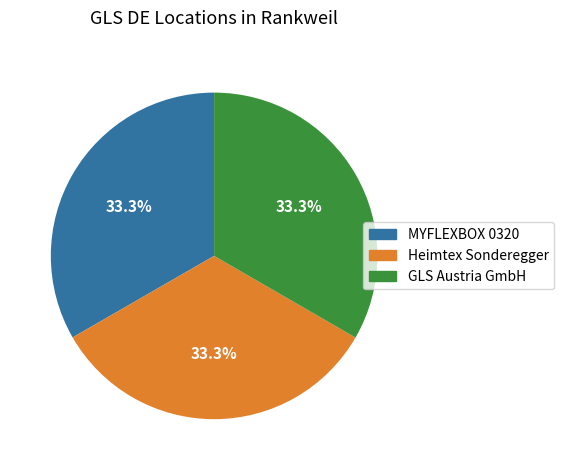

What percentage is the Heimtex Sonderegger slice, to the nearest percent?

33%